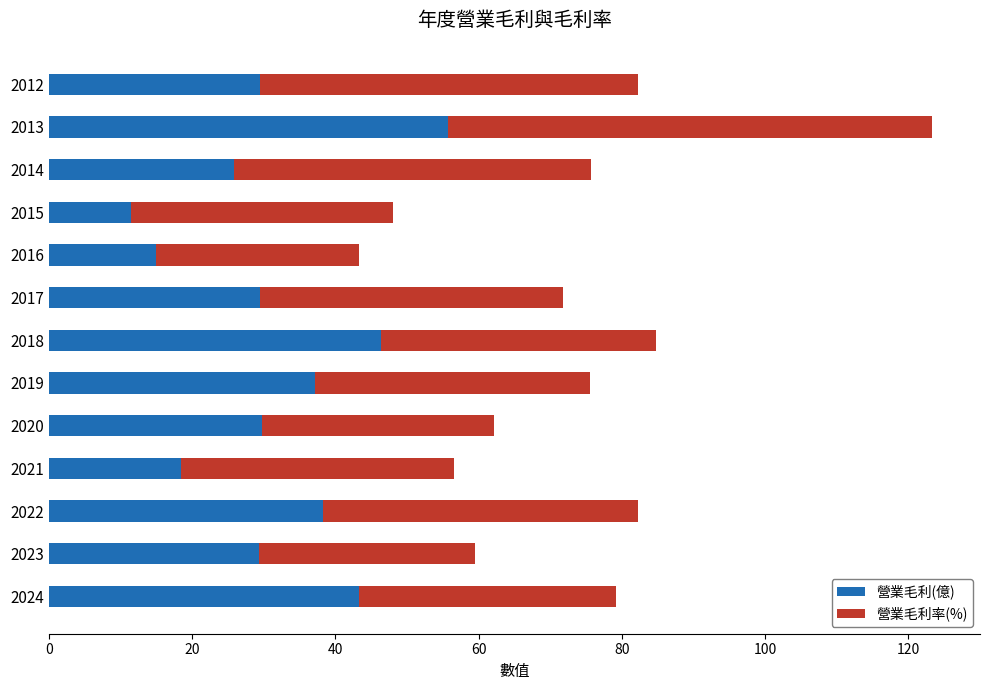

What is the minimum value for 營業毛利(億)?

11.4